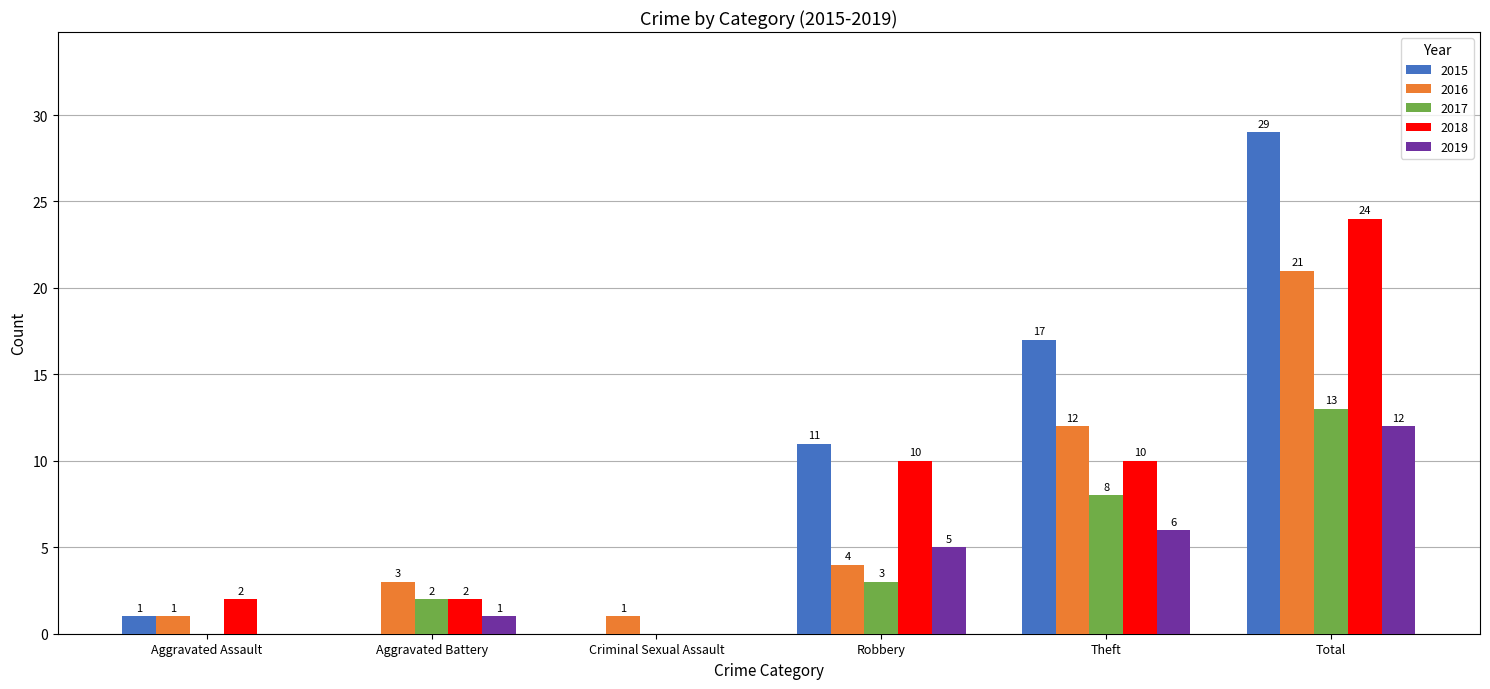

Does the chart contain stacked bars?

No